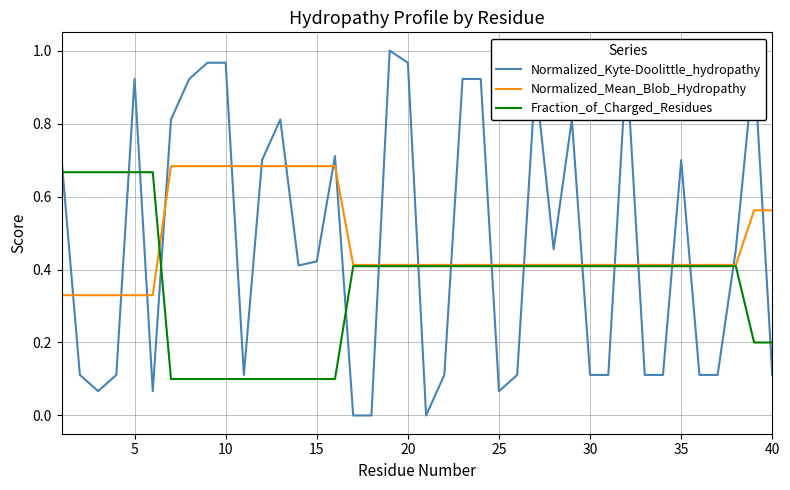

Which series has the widest spread of values?

Normalized_Kyte-Doolittle_hydropathy